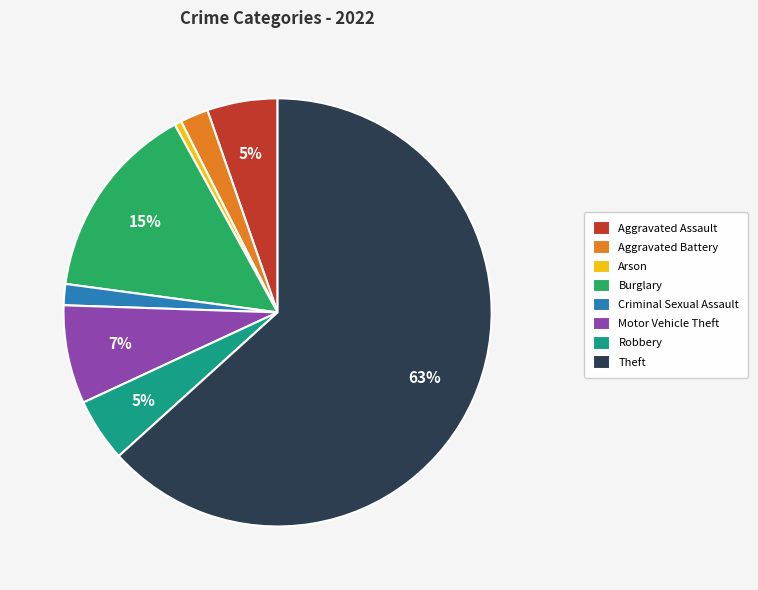

What is the ratio of the value at Arson to the value at Motor Vehicle Theft?

0.1